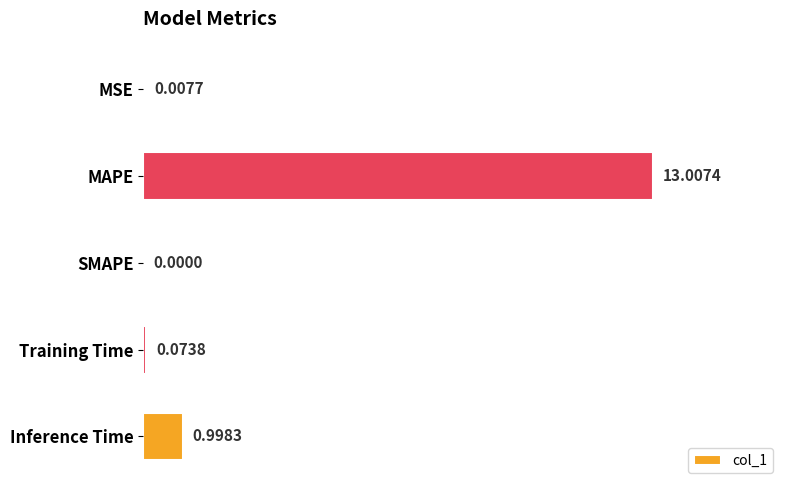

Between Inference Time and MAPE, which is larger?

MAPE